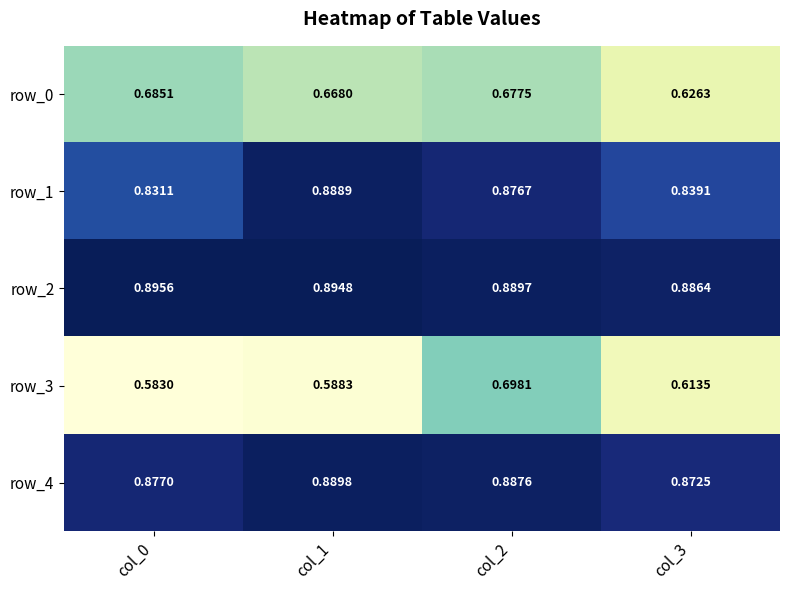

Is the value of row_0 at col_2 greater than the value of row_3 at col_2?

No